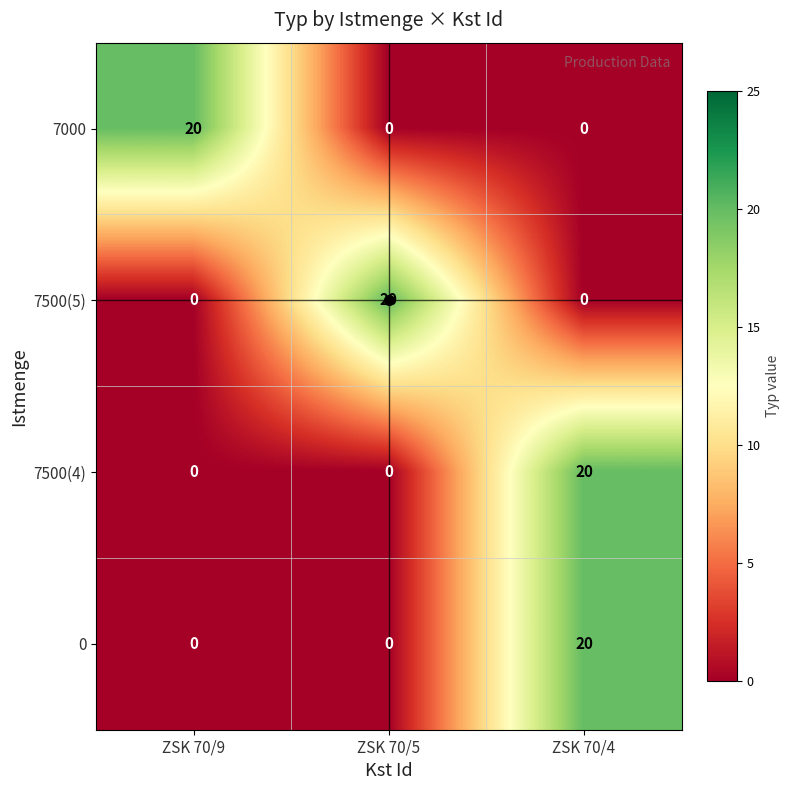

What is the total value across all series at ZSK 70/5?

20